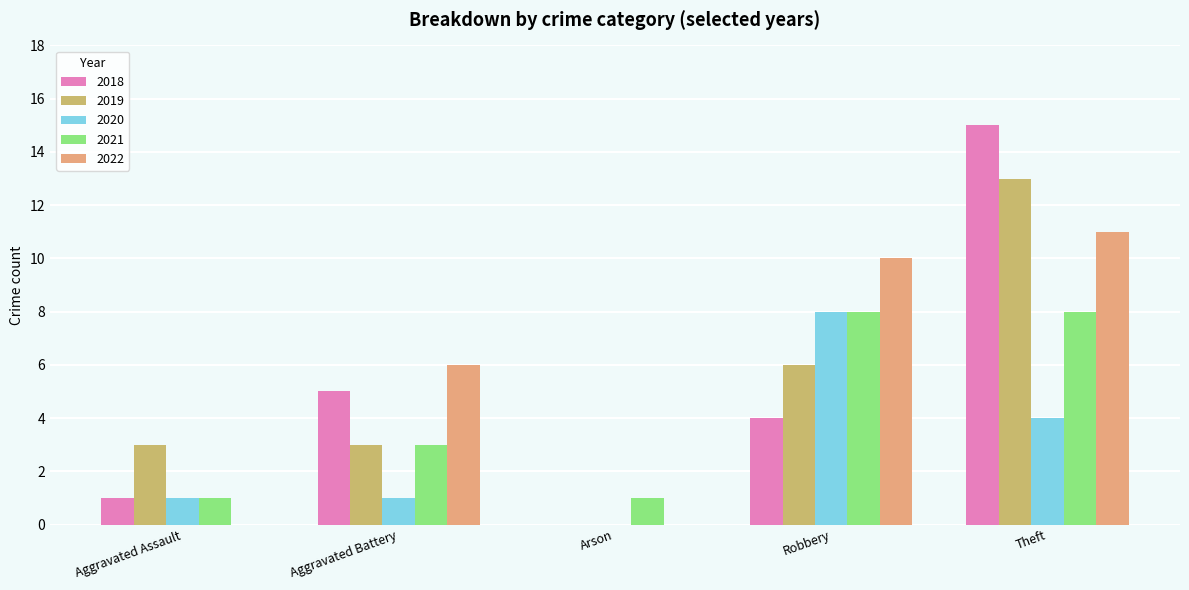

What is the sum of the 2022 values at Aggravated Assault and Aggravated Battery?

6